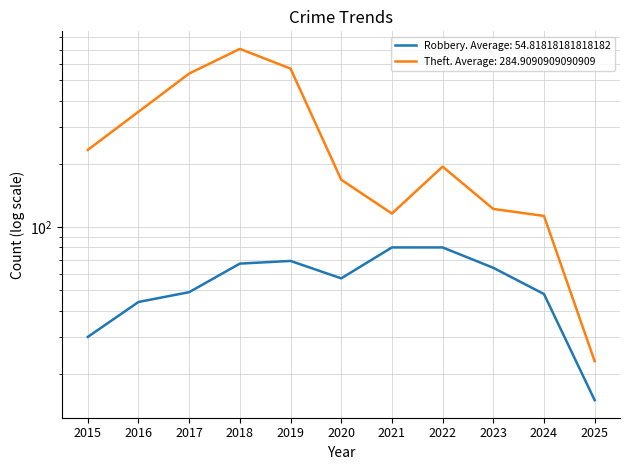

Where is the first local minimum for Robbery?

2020